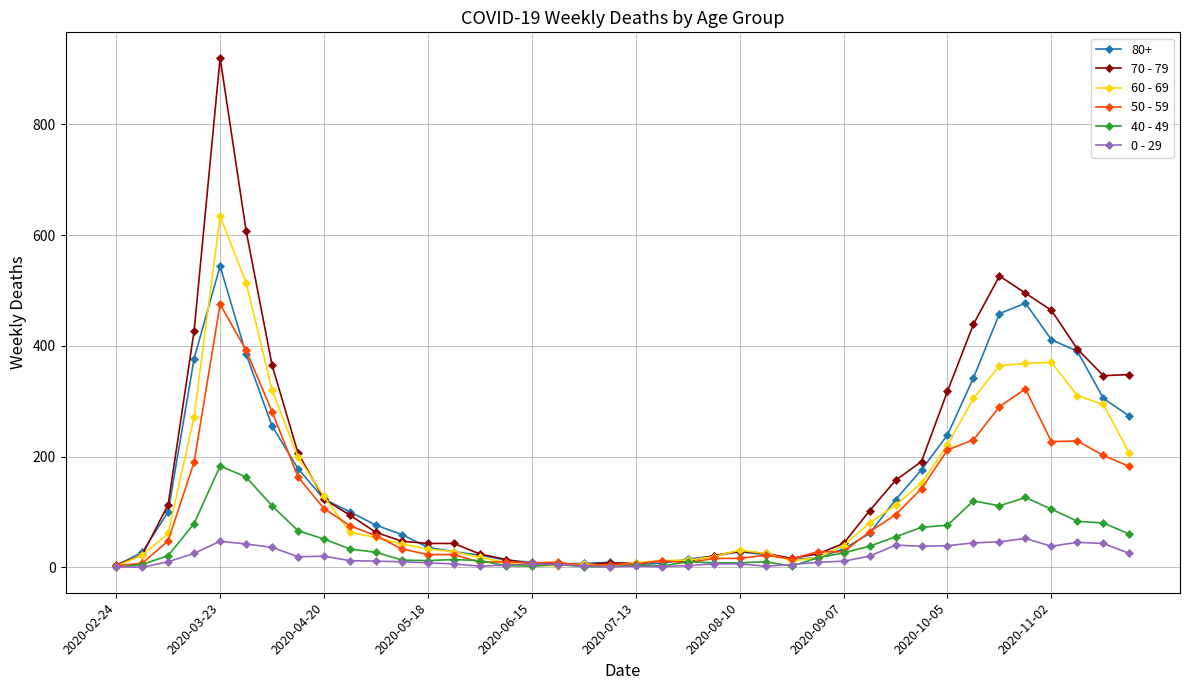

What is the difference between the second highest and second lowest values in the 70 - 79 series?

603